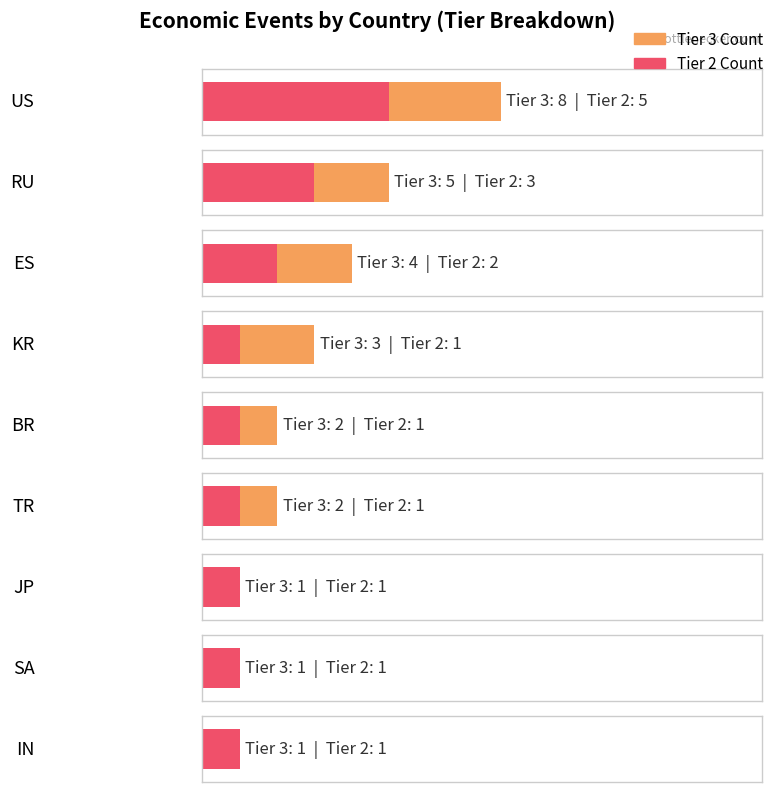

True or false: Tier 2 Count has a value of 3 at RU.

True